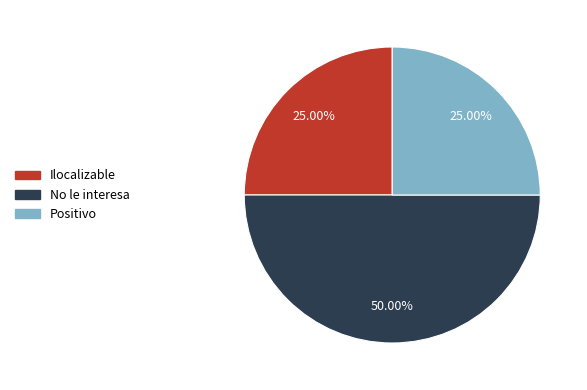

Which slice is the largest?

No le interesa